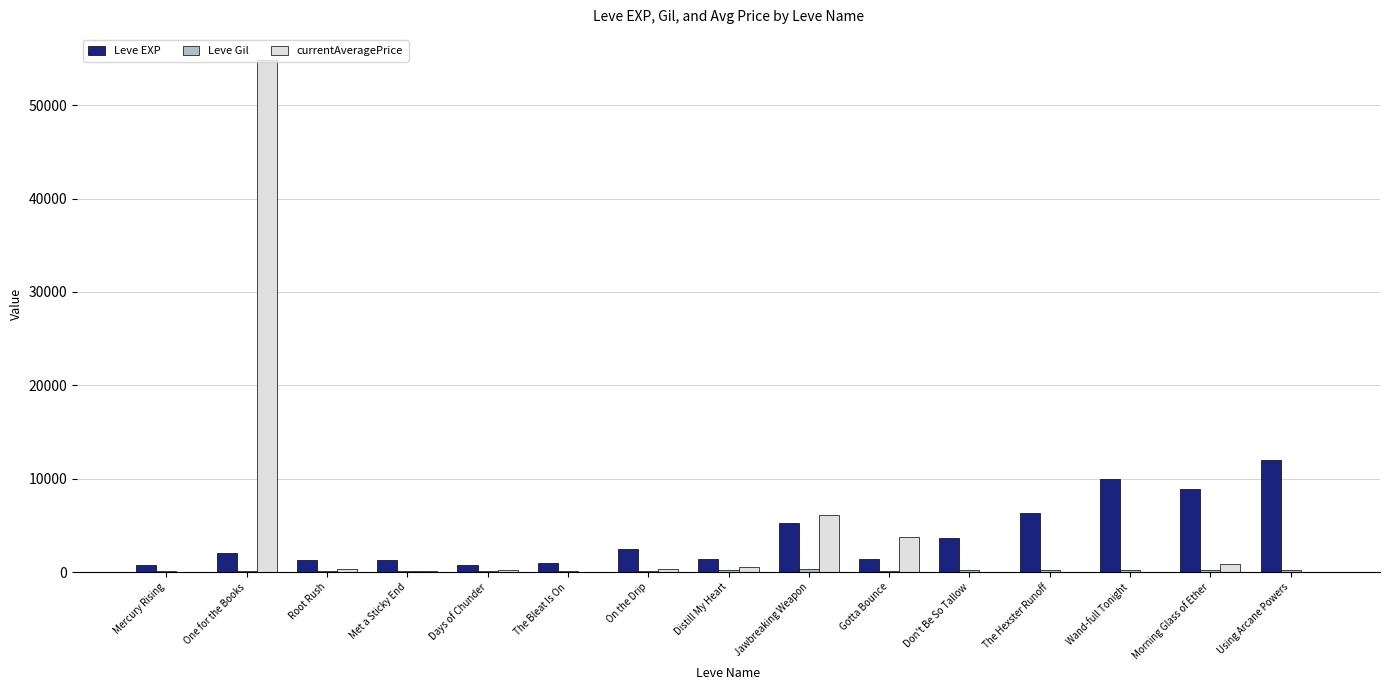

What is the highest value of the Leve EXP series?

12030.0